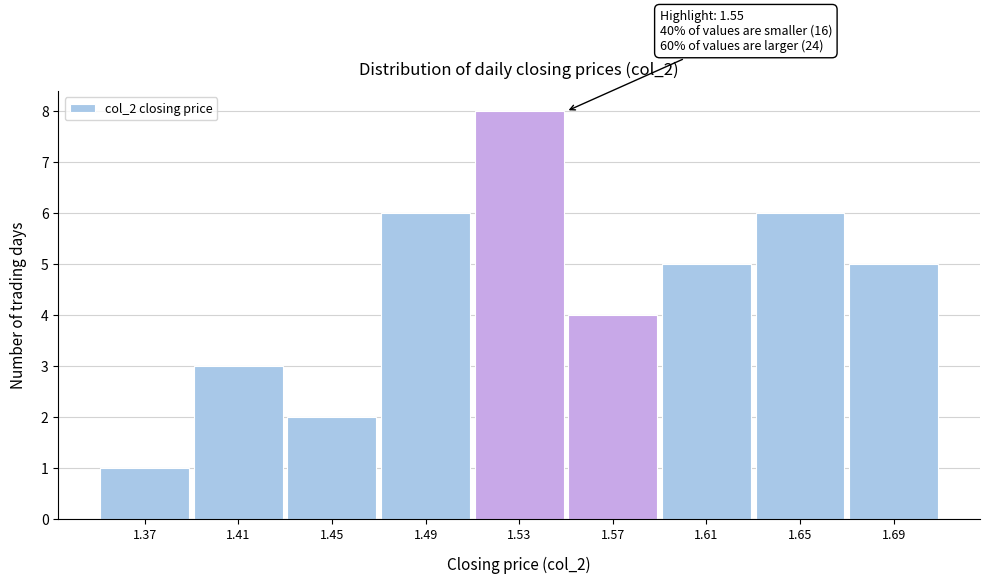

Over which range of the x-axis is the bar tallest?

1.51 to 1.55